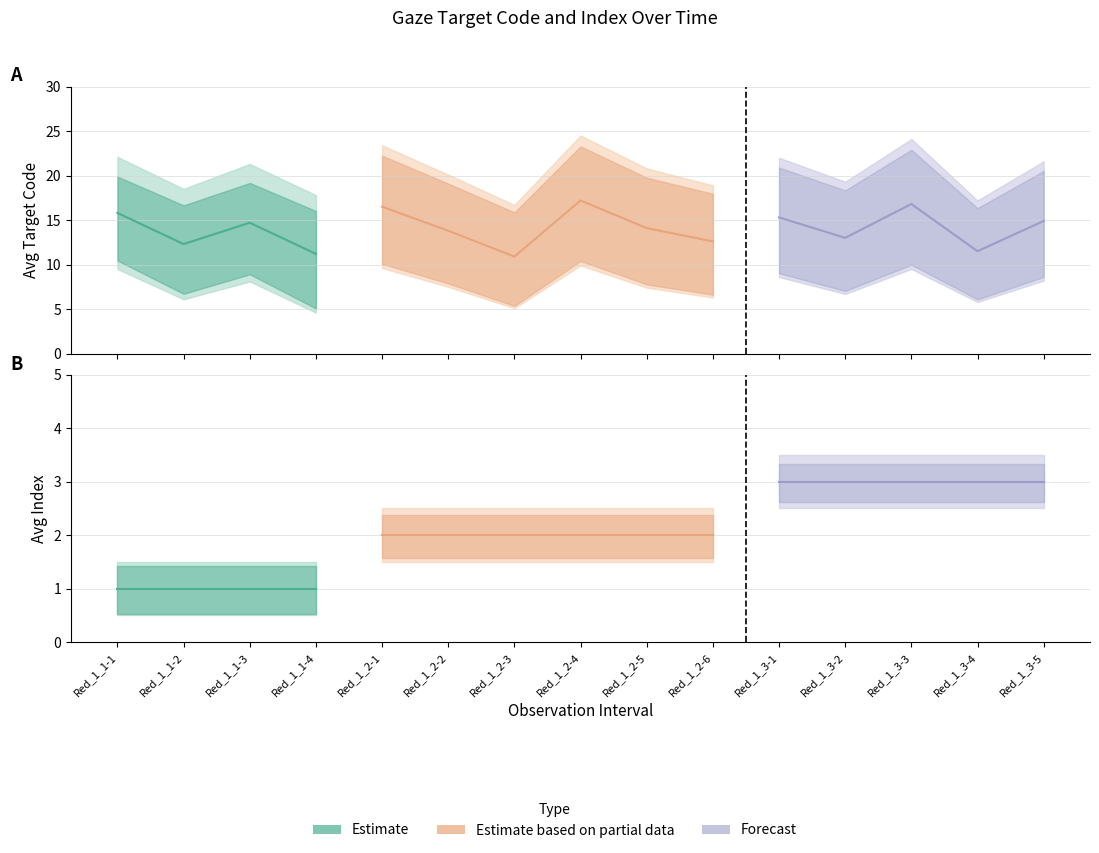

At which category is the sum across all series the highest?

Red_1_3-3